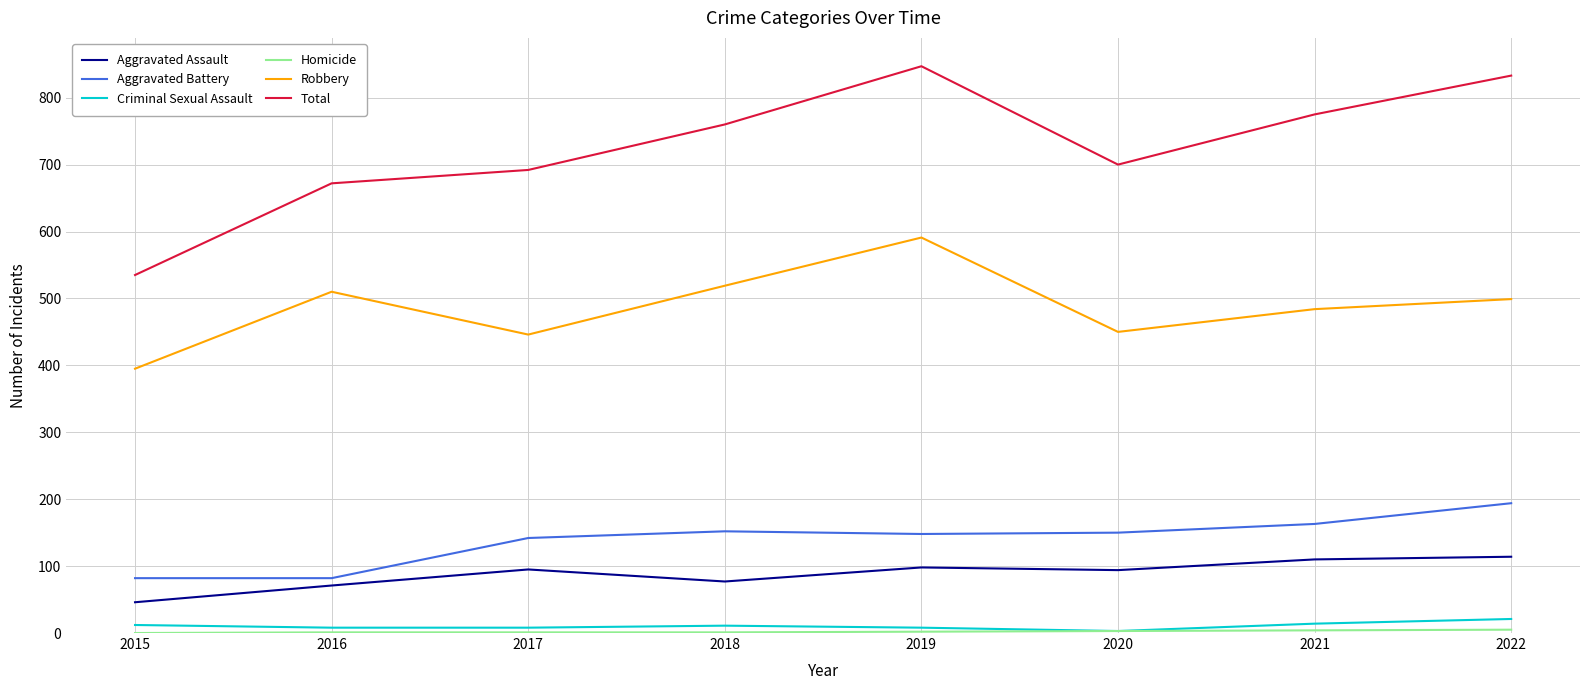

What is the sum of all Aggravated Assault values?

705